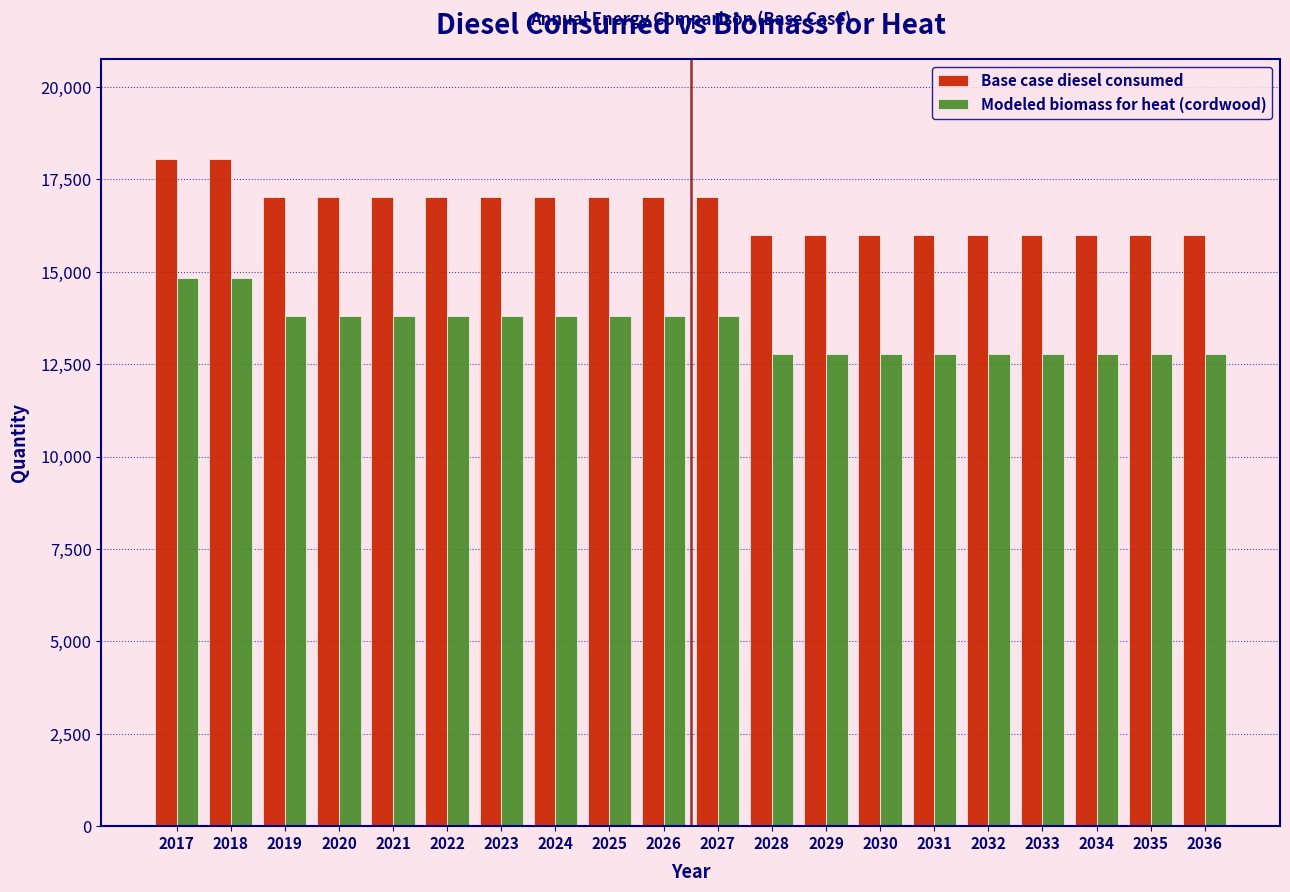

What is the smallest value displayed?

12782.6